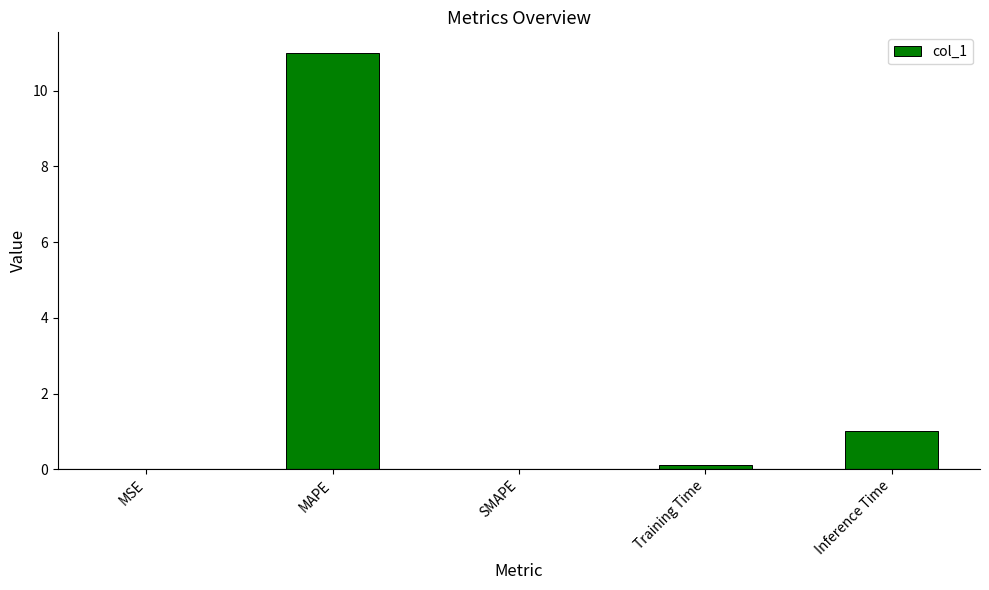

Between Inference Time and Training Time, which is larger?

Inference Time